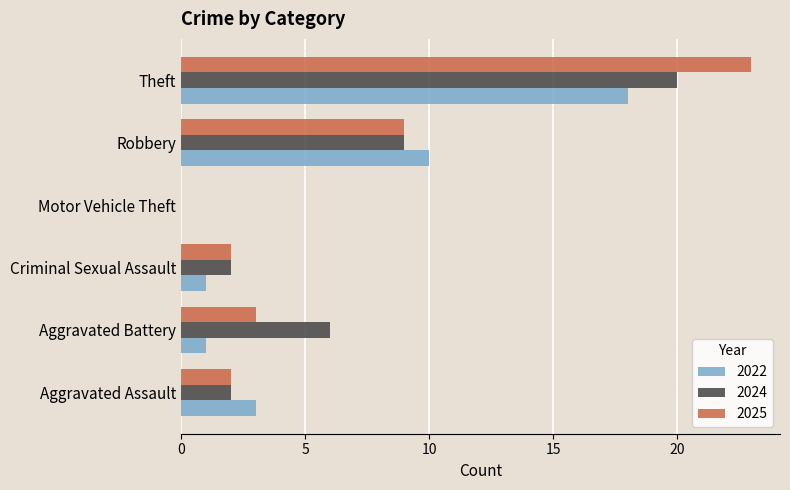

What is the average value of the 2022 series?

6